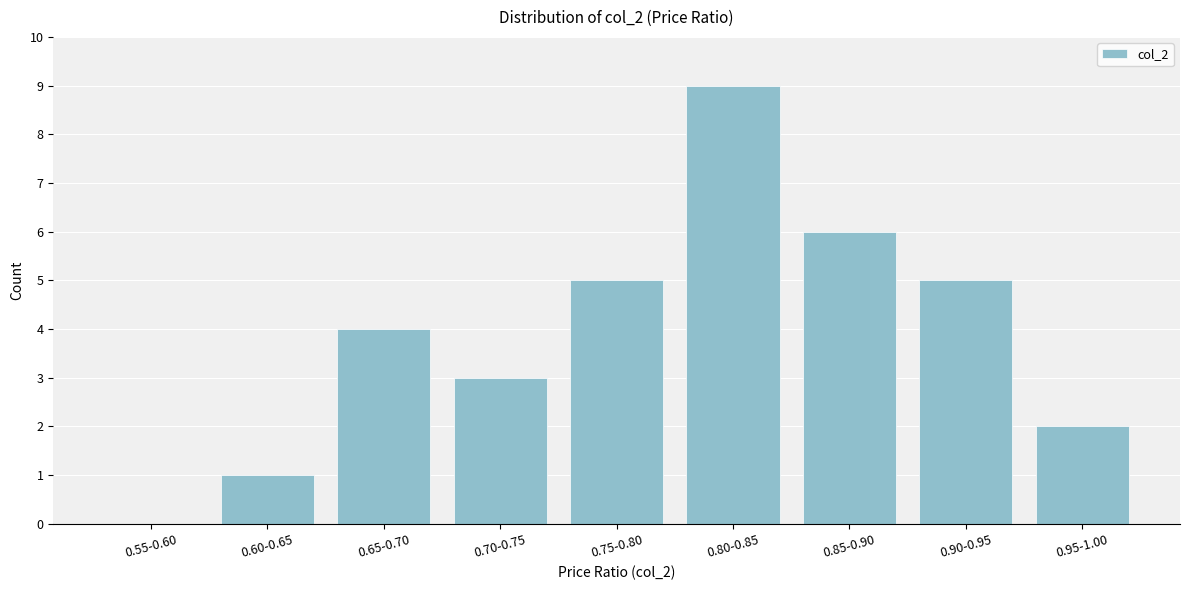

Reading left to right, transcribe all the data shown in this chart.

0.55-0.60=0	0.60-0.65=1	0.65-0.70=4	0.70-0.75=3	0.75-0.80=5	0.80-0.85=9	0.85-0.90=6	0.90-0.95=5	0.95-1.00=2